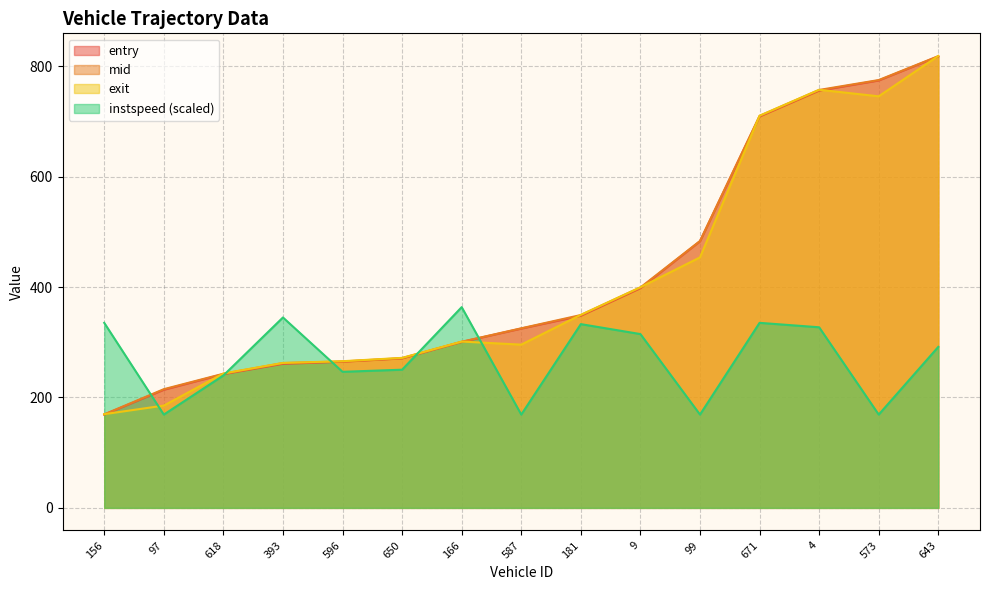

What is the difference between the maximum and second lowest values in the mid series?

603.3